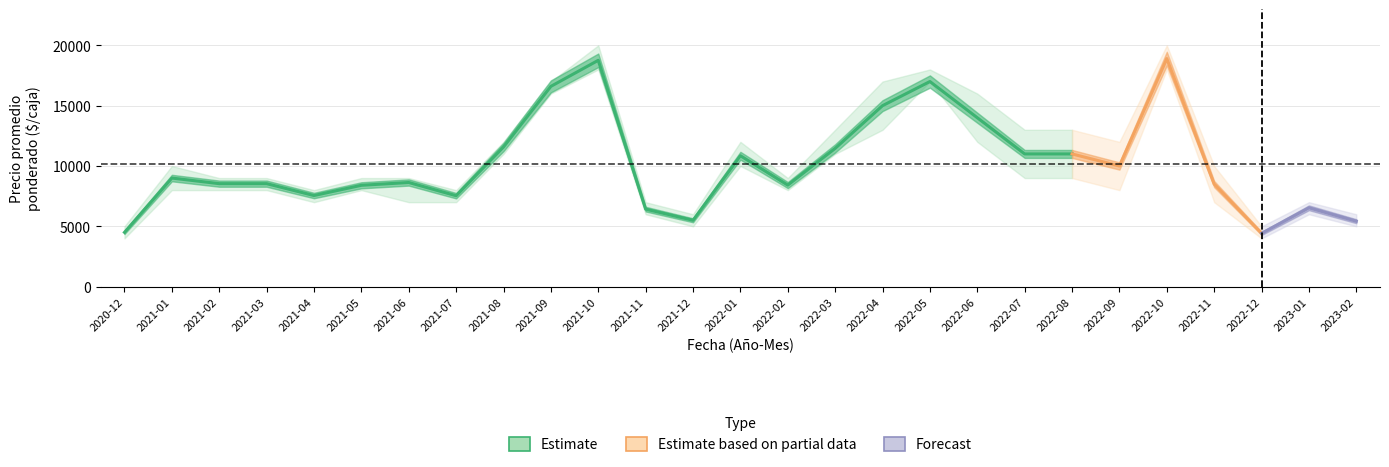

Is this an area chart (filled region under the line)?

No